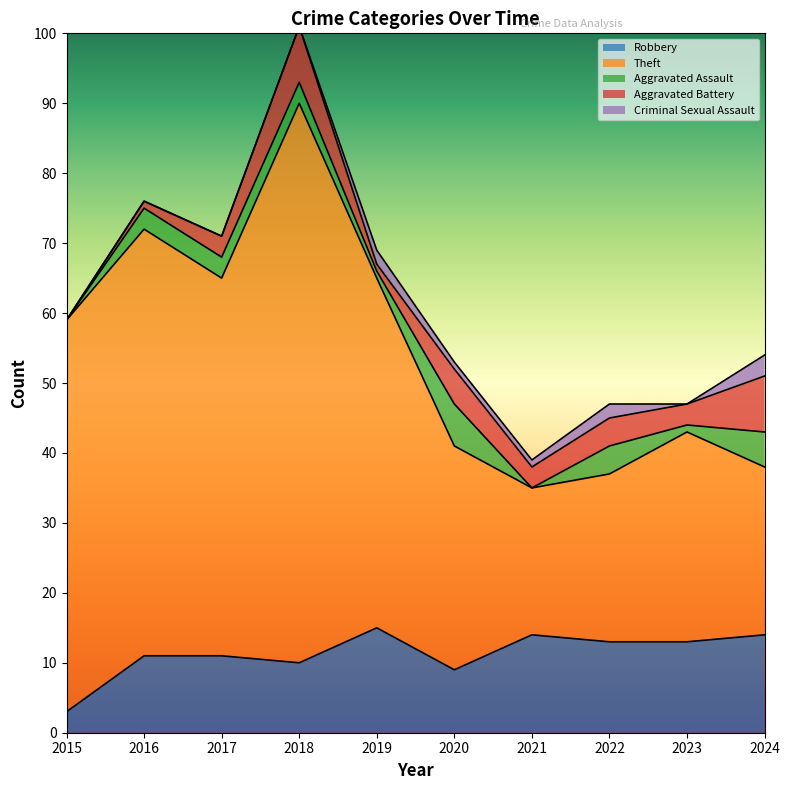

At which category is the sum across all series the highest?

2018